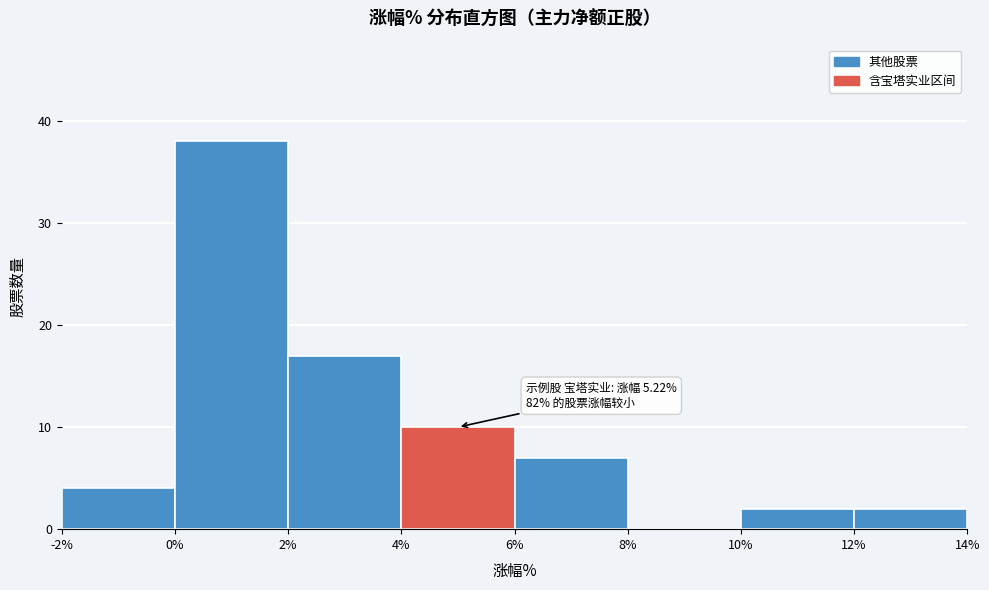

Over which range of the x-axis is the bar tallest?

0% to 2%